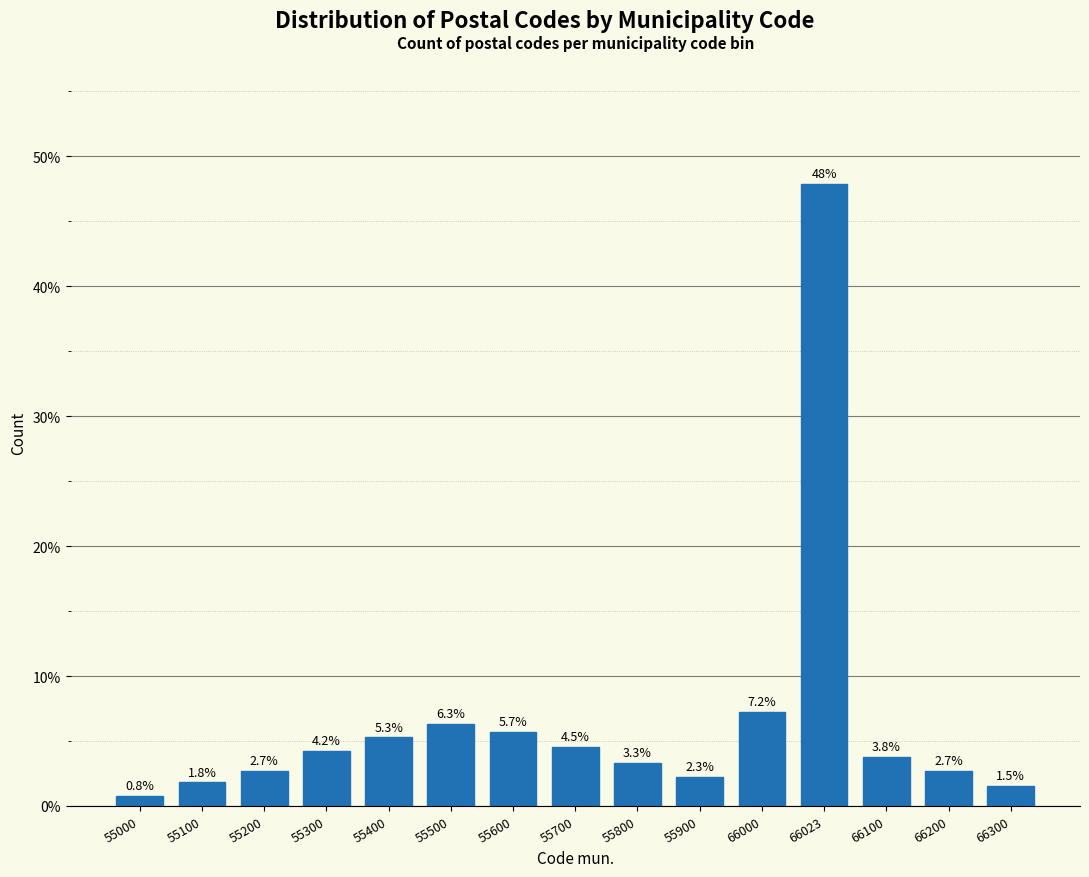

Reading left to right, extract all data points from this chart.

55000=0.8	55100=1.8	55200=2.7	55300=4.2	55400=5.3	55500=6.3	55600=5.7	55700=4.5	55800=3.3	55900=2.3	66000=7.2	66023=47.9	66100=3.8	66200=2.7	66300=1.5